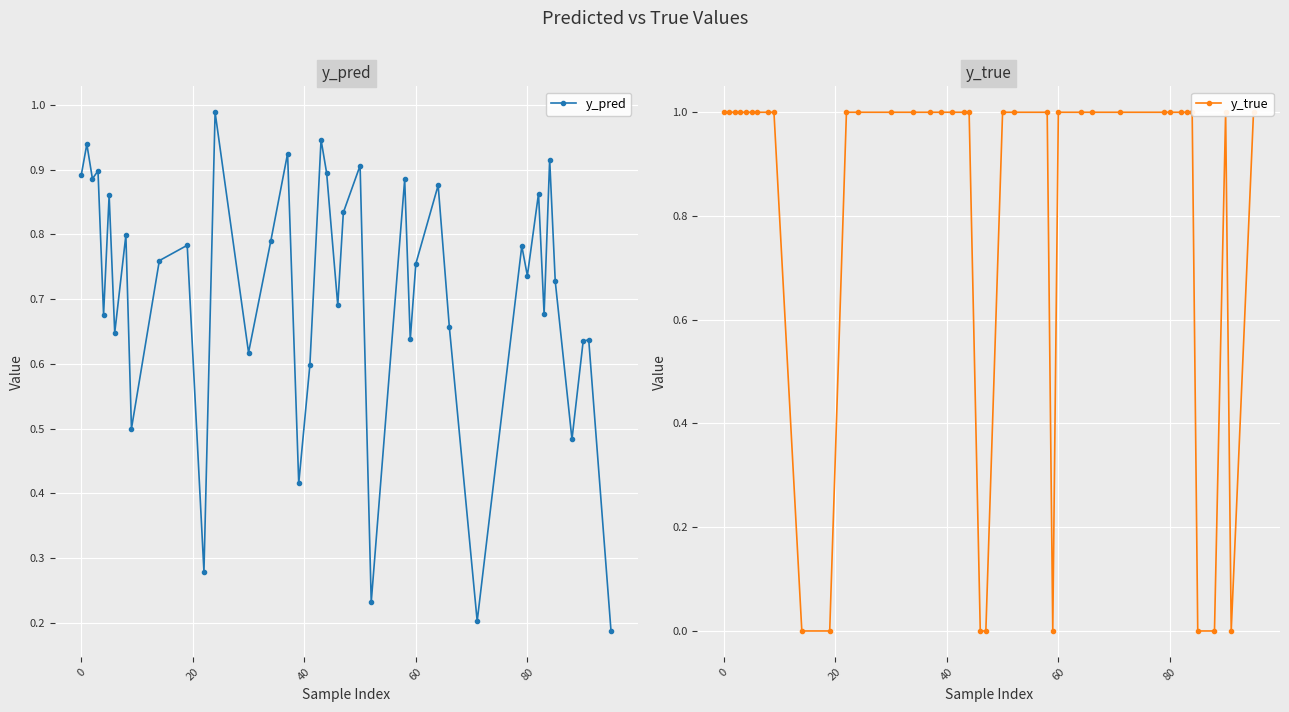

True or false: y_pred has more than 1 points higher than both neighbors.

True